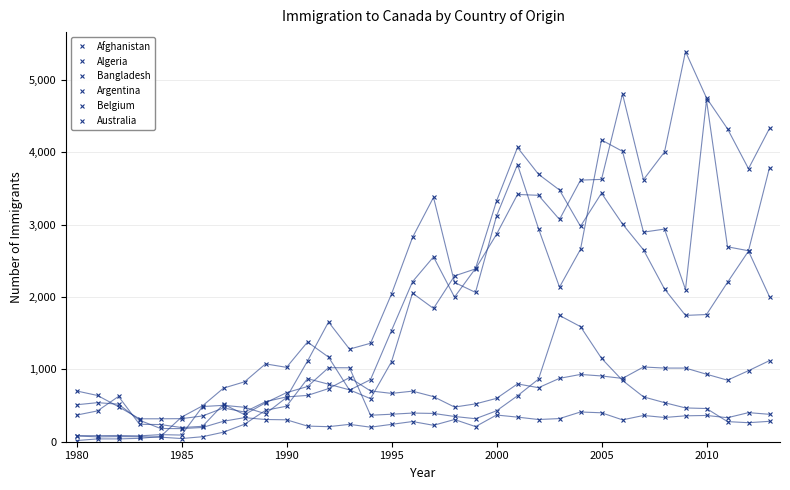

How many lines are shown in the chart?

6